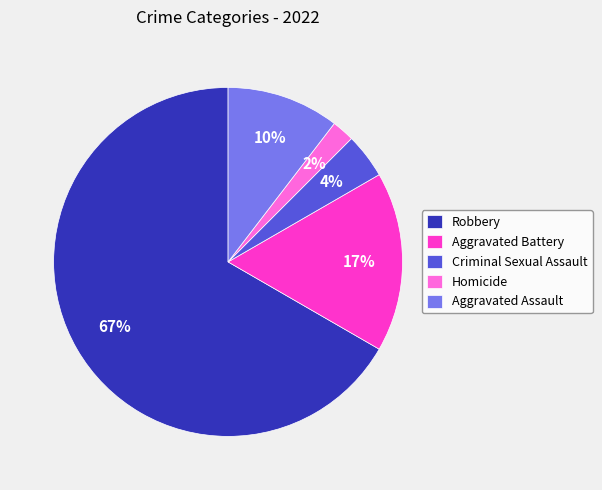

Count the number of slices in the pie.

5